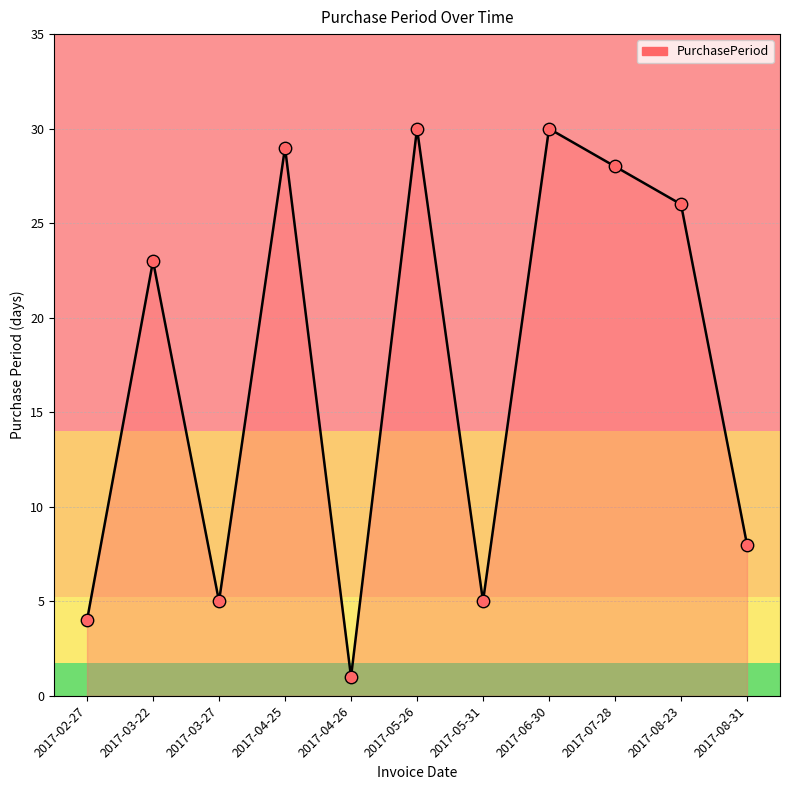

What is the change in value from 2017-03-27 to 2017-05-26?

+25